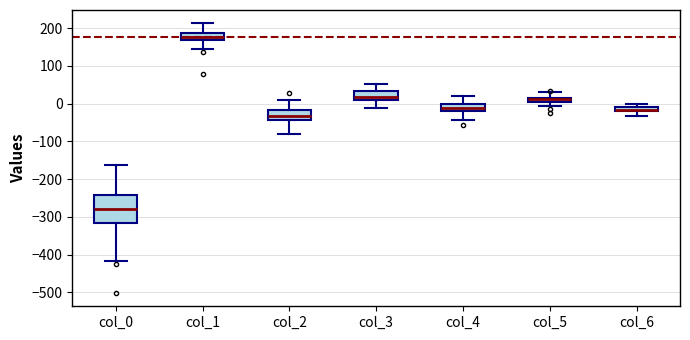

Where does the median line of the box for col_1 sit on the y-axis? The values are not printed on the chart, so give them approximately, as read against the axis.

180